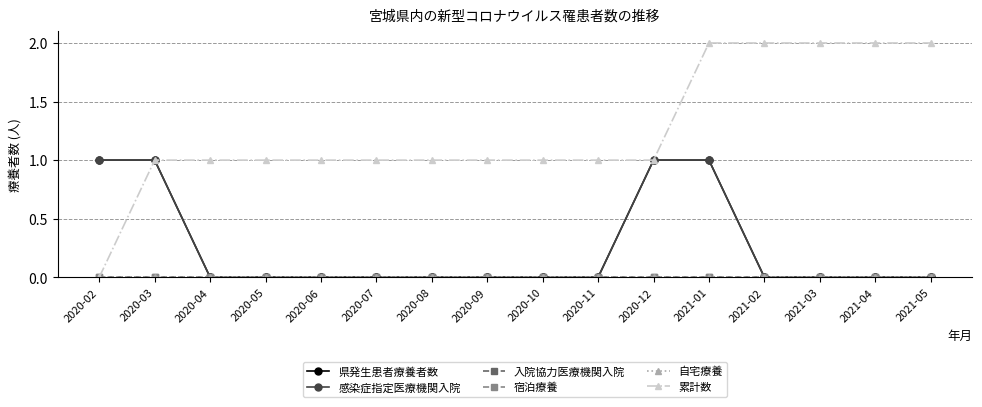

What is the difference between the 県発生患者療養者数 values at 2020-04 and 2020-03?

1